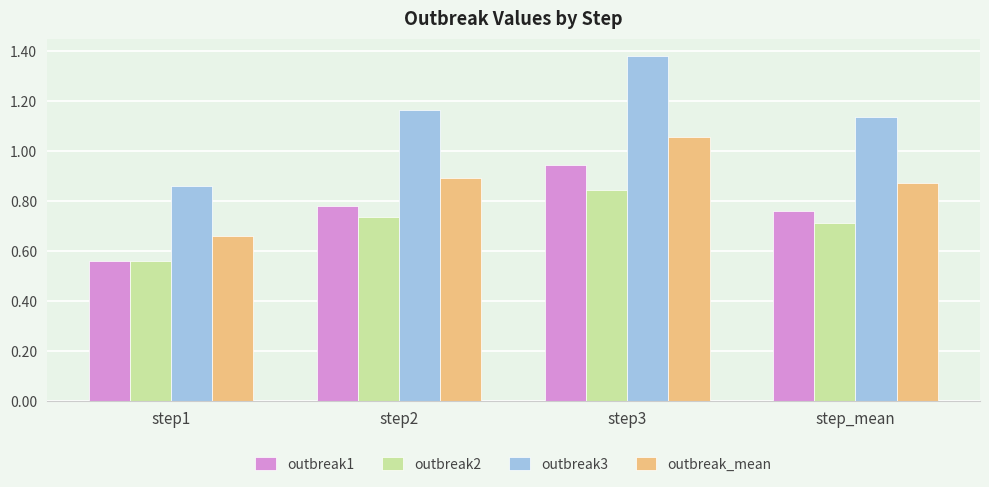

True or false: outbreak_mean has a value of 1.1 at step_mean.

False